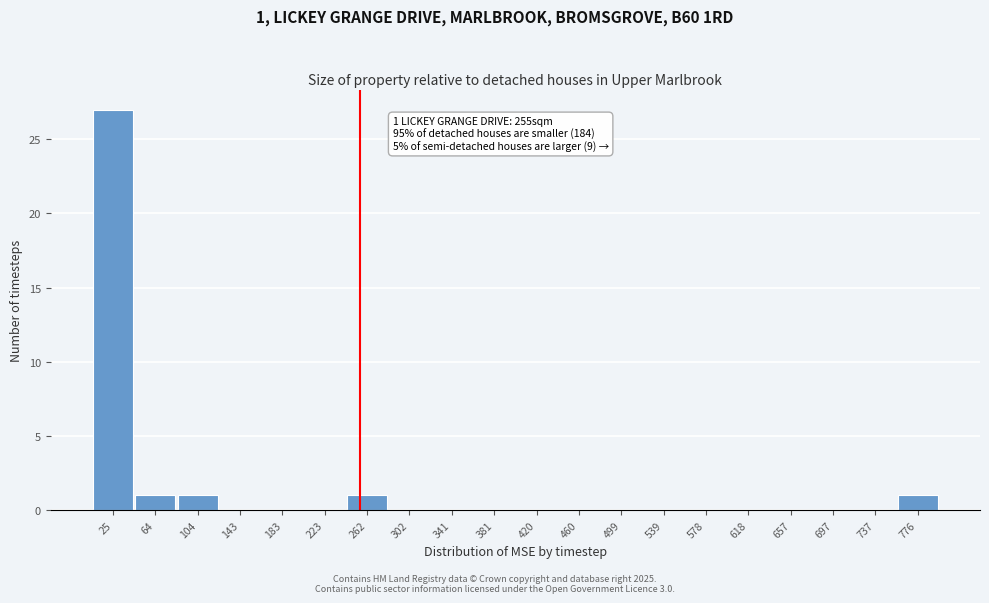

Which range on the x-axis has the tallest bar?

5 to 45